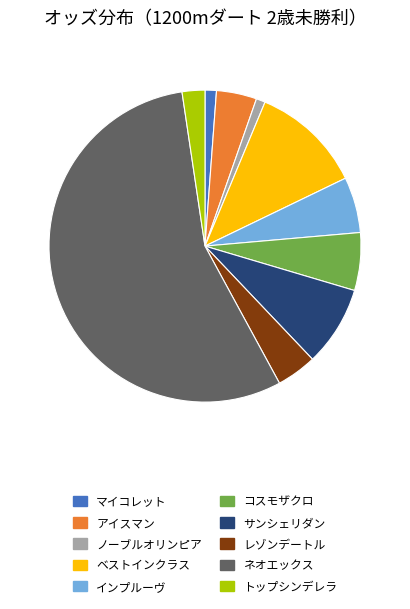

Which slice represents more than half of the pie?

ネオエックス